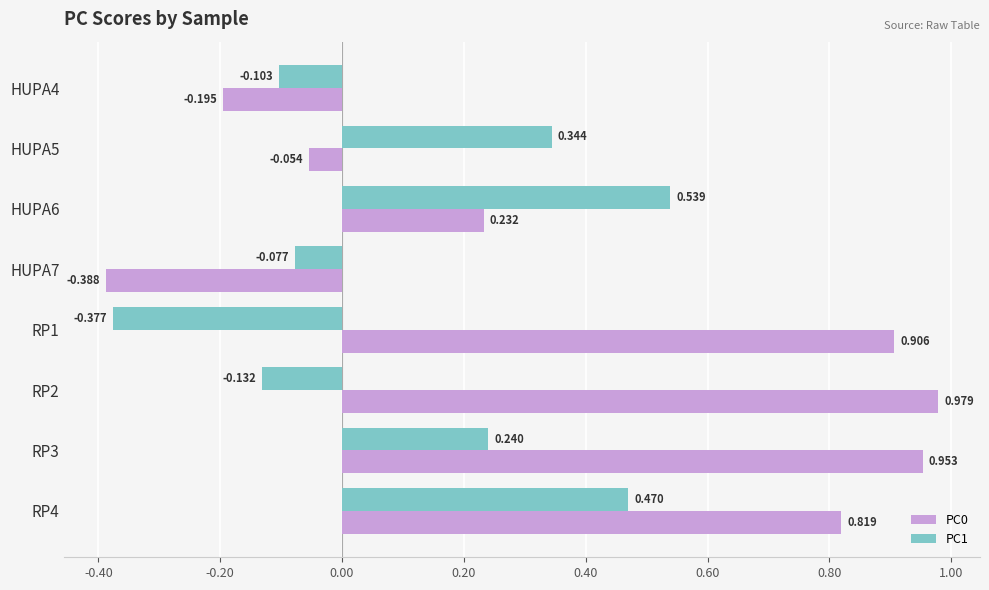

How many values in PC0 are below zero?

3